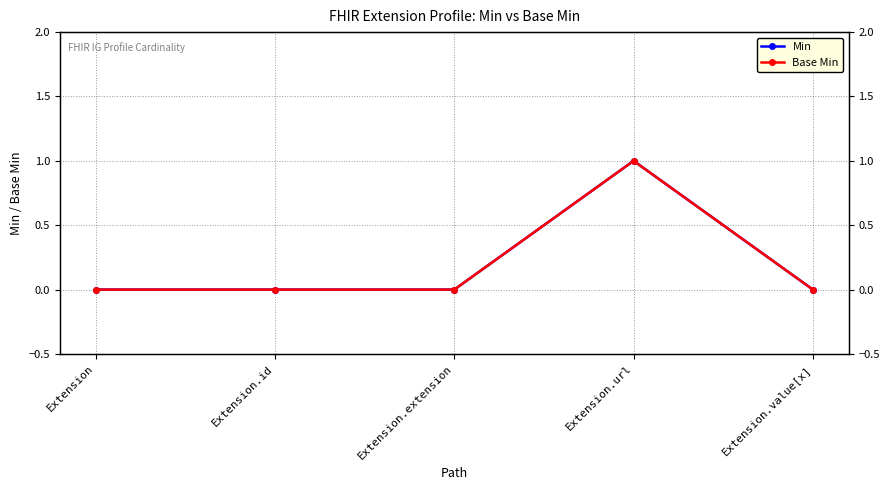

At which category is the sum across all series the highest?

Extension.url